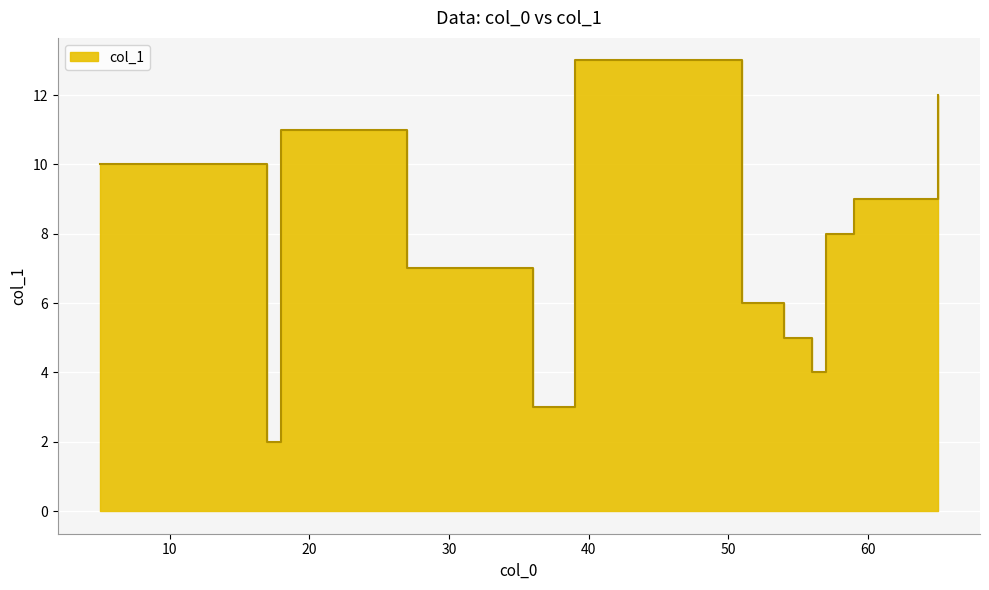

Which category has the lowest value across all series?

17